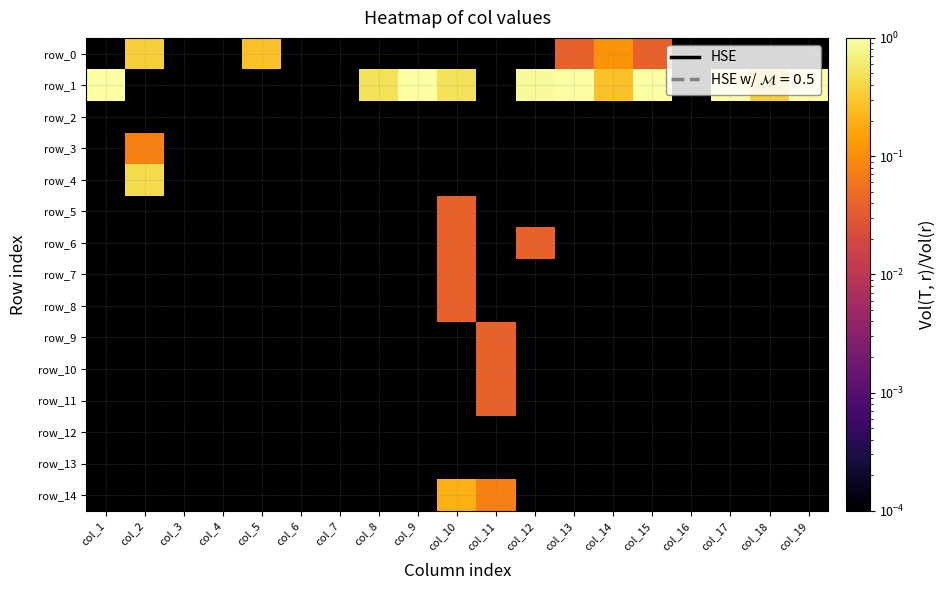

Is it true that row_14 equals 0.0 at col_1?

True